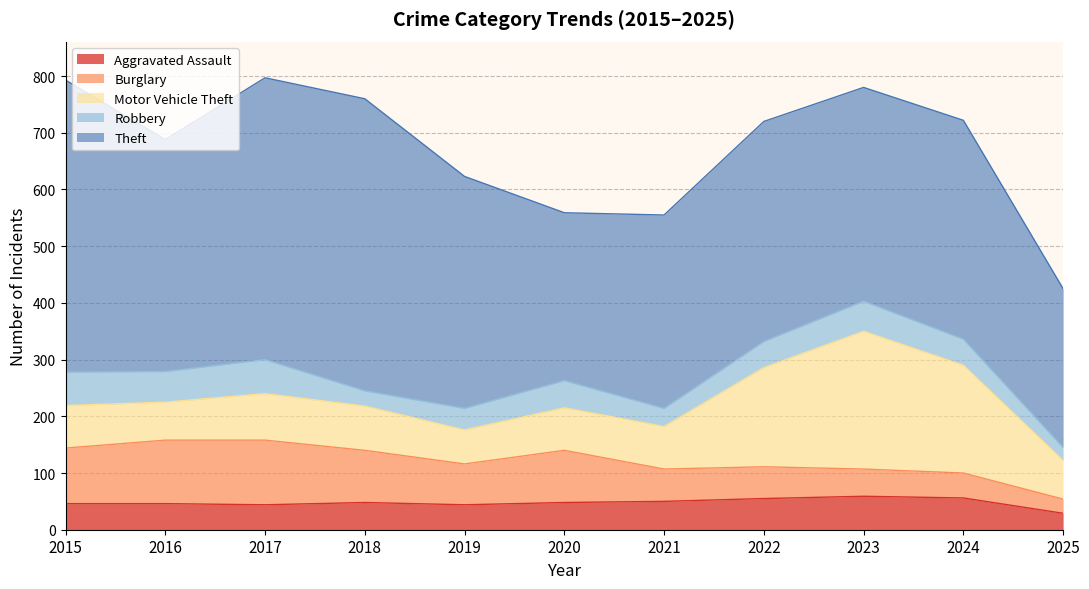

At how many categories does at least one series exceed 454?

3